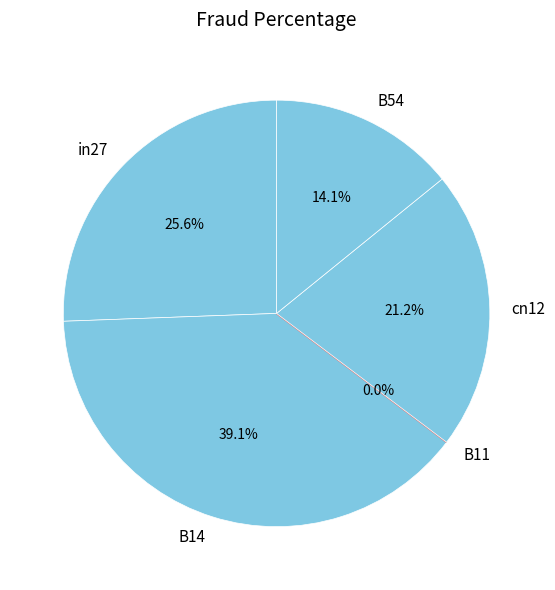

Combined, do cn12 and B14 account for over 50%?

Yes